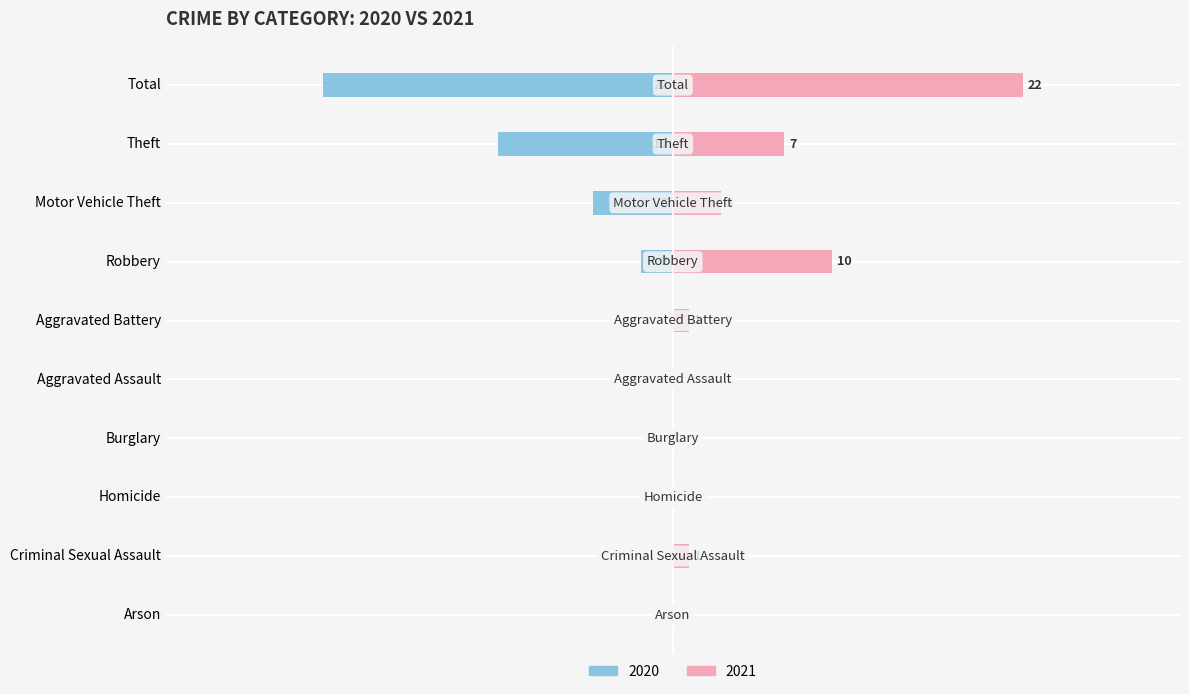

Does the chart contain any negative values?

Yes